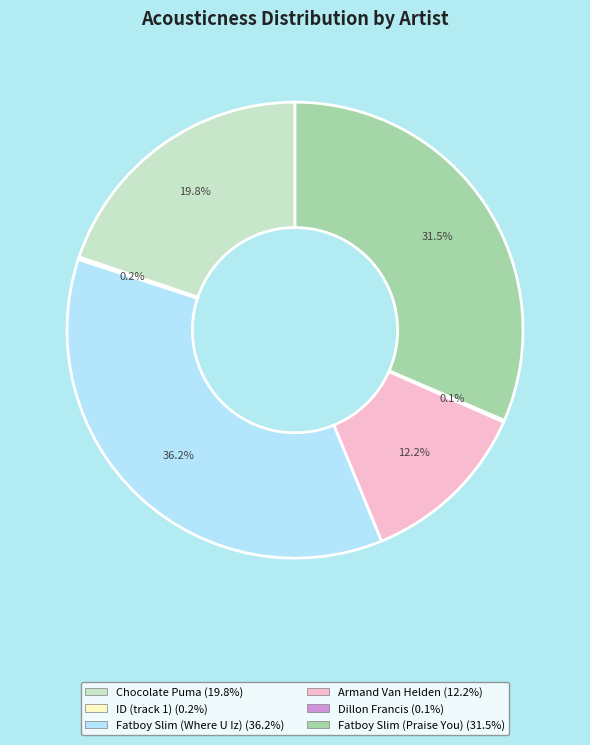

Does Fatboy Slim (Where U Iz) represent more than half of the total?

No